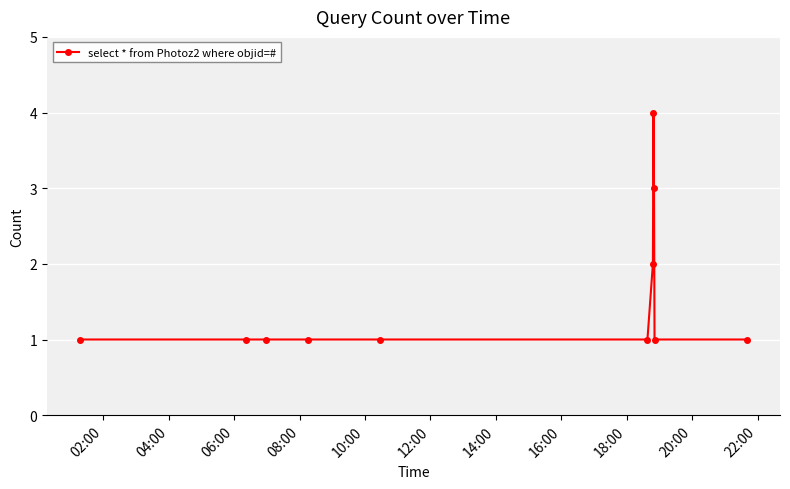

Reading left to right, extract all data points from this chart.

1	1	1	1	1	1	2	4	3	1	1